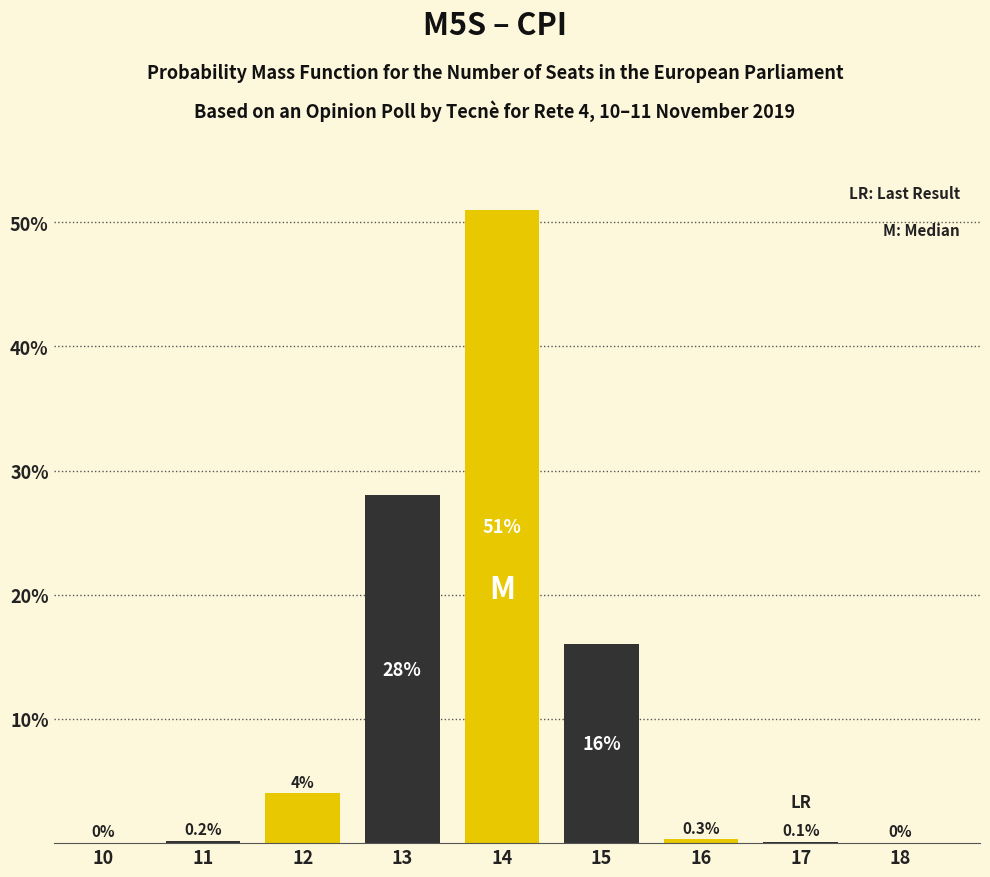

Reading right to left, extract all data points from this chart.

18=0.0	17=0.1	16=0.3	15=16.0	14=51.0	13=28.0	12=4.0	11=0.2	10=0.0